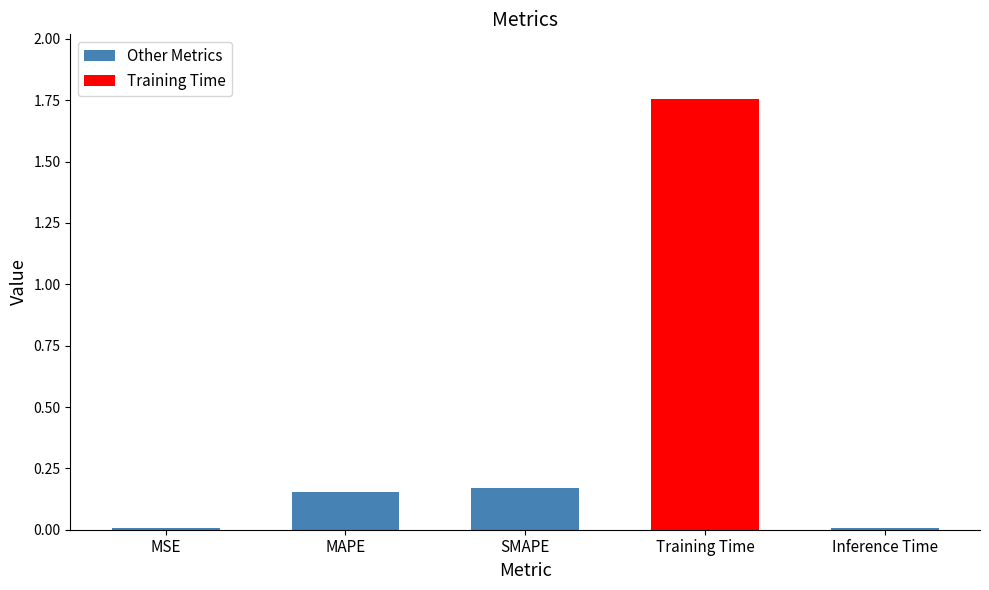

Which category has the highest value across all series?

Training Time